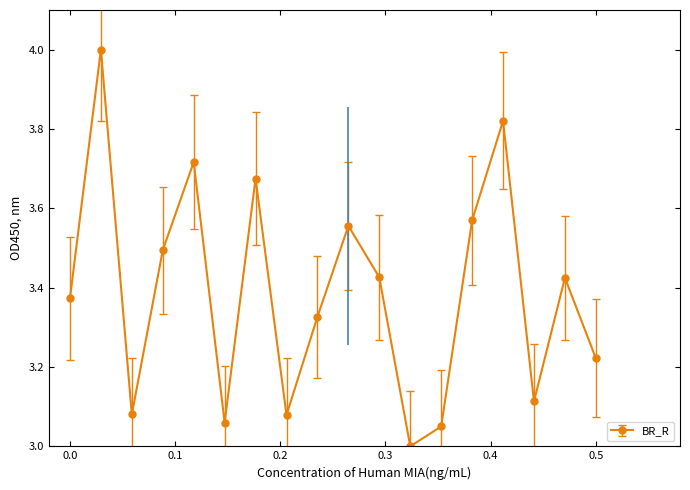

What is the sum of all values?

61.0